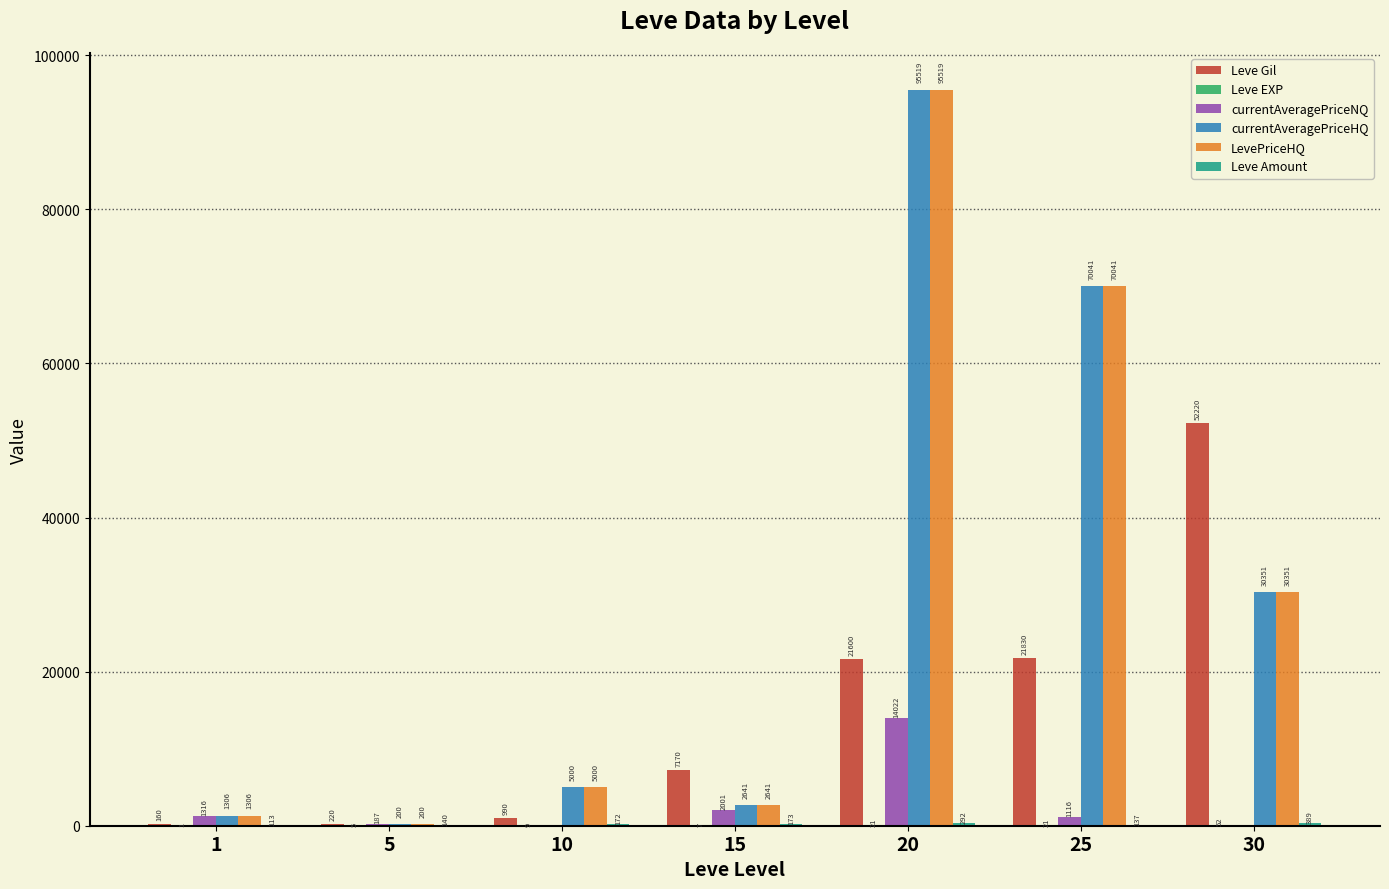

Between 10 and 30, which series saw the biggest shift?

Leve Gil